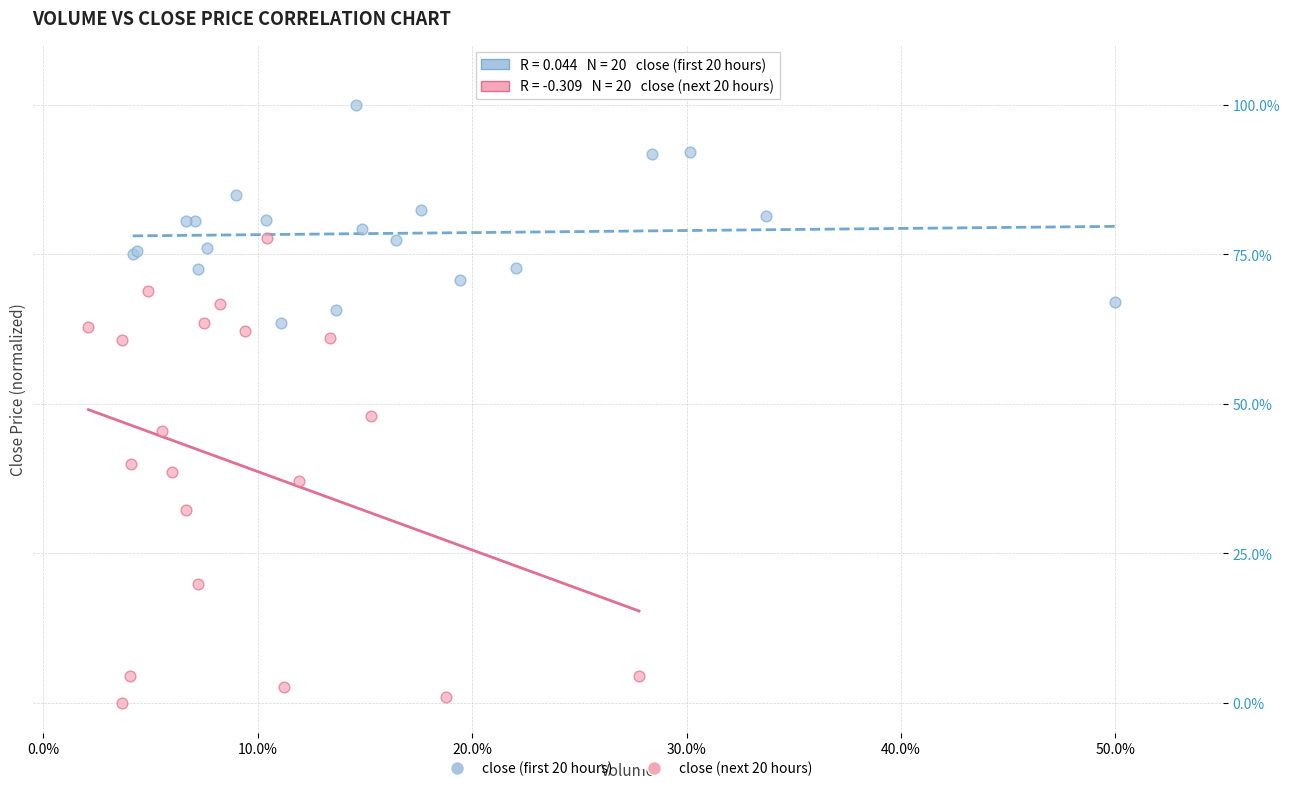

What are all the series names shown in the legend?

close (first 20 hours), close (next 20 hours)